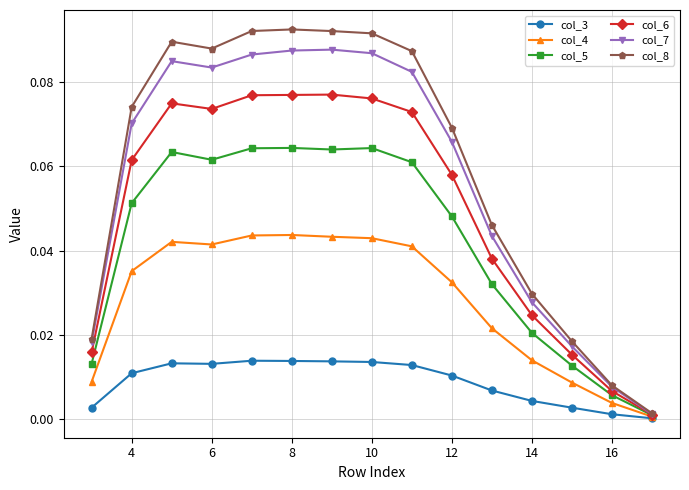

Rank the series by their maximum value, from lowest to highest.

col_3, col_4, col_5, col_6, col_7, col_8